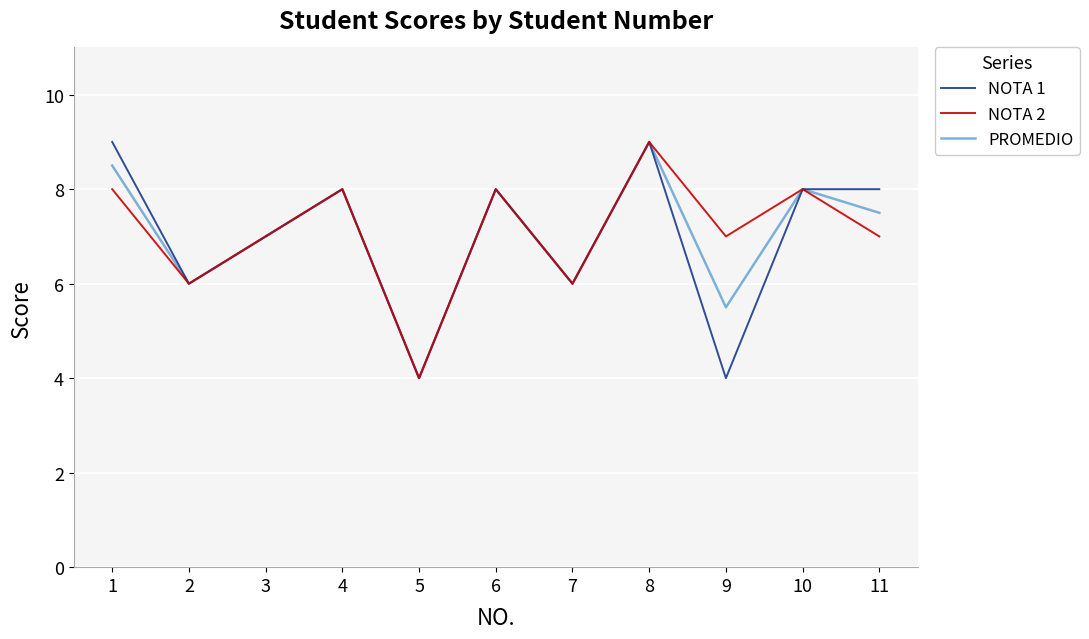

Where is the first local maximum for PROMEDIO?

4